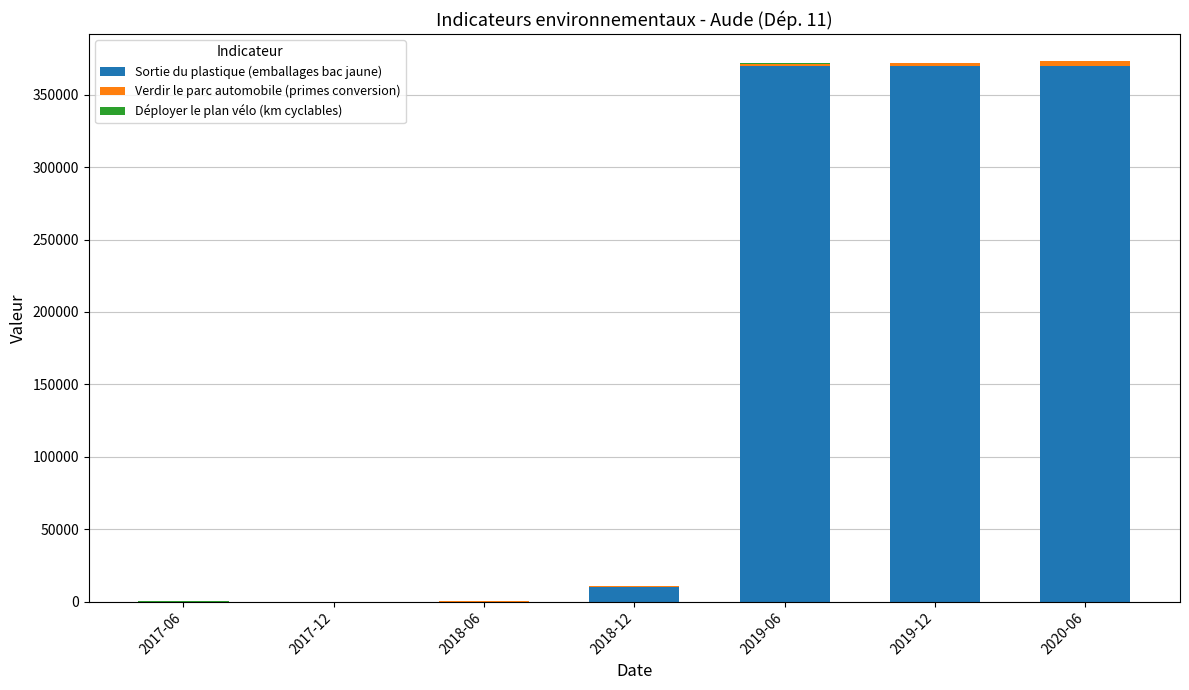

At which label is Sortie du plastique (emballages bac jaune) closest to 185000?

2018-12